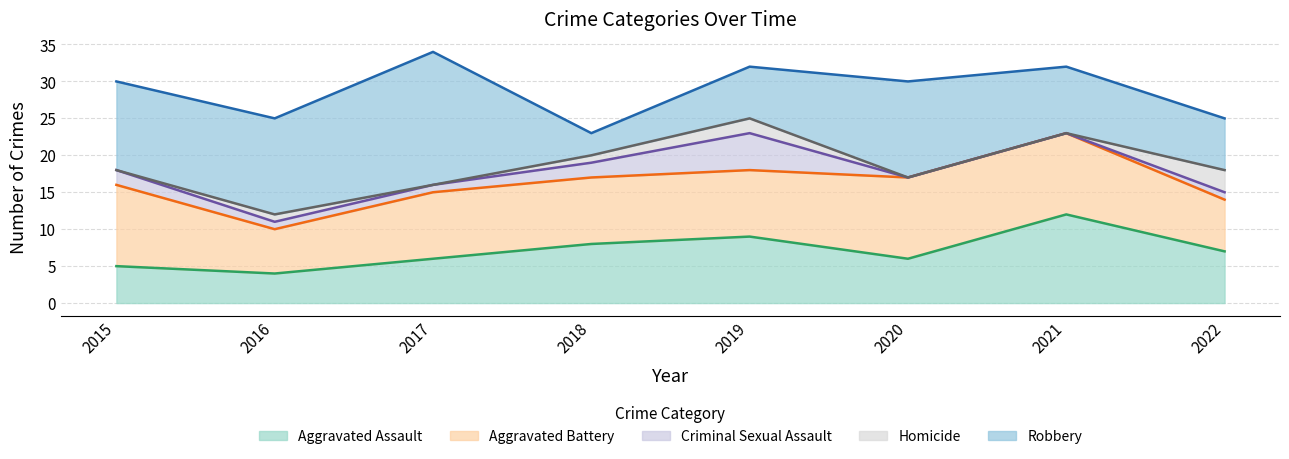

Between 2017 and 2019, which series saw the biggest shift?

Robbery